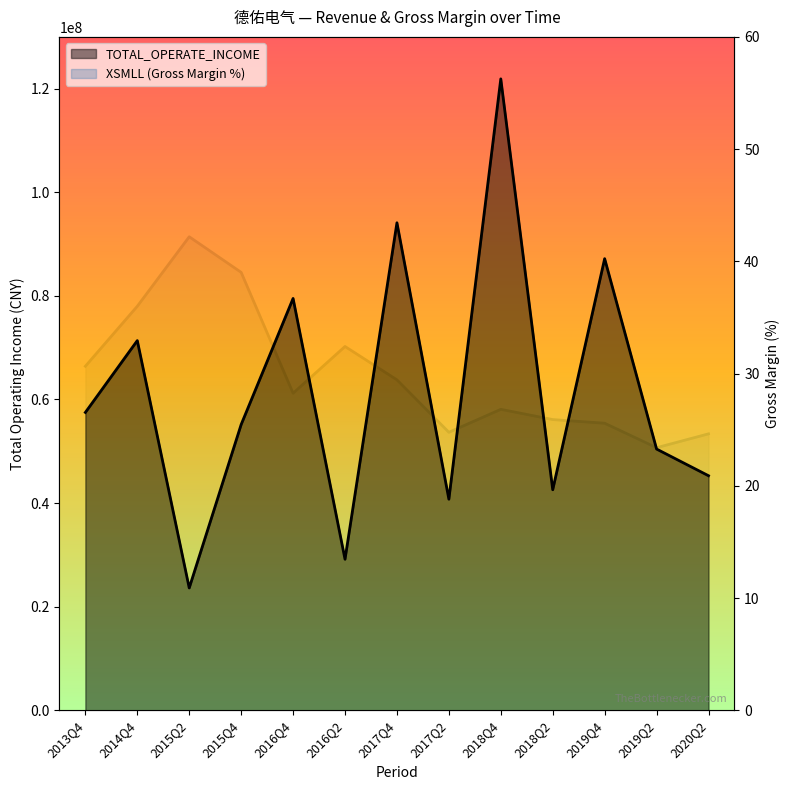

What are all the series names shown in the legend?

TOTAL_OPERATE_INCOME, XSMLL